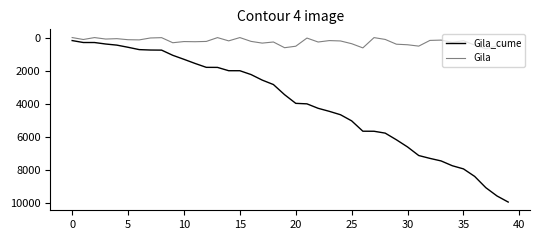

Which series has the largest total across all categories?

Gila_cume